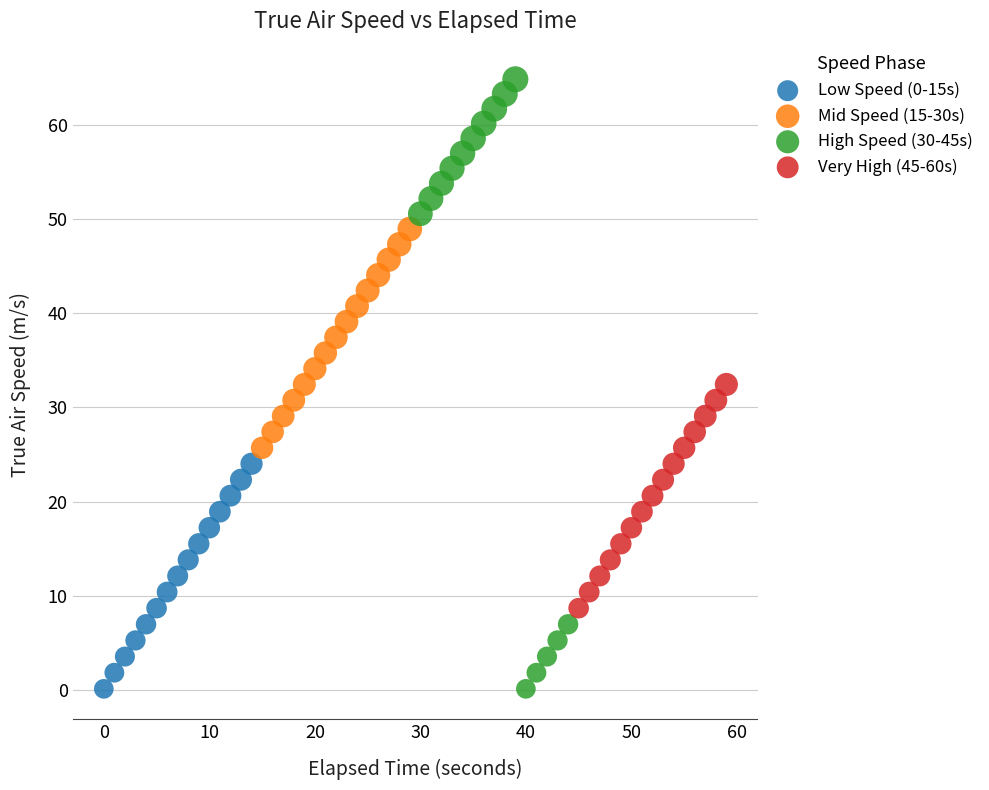

Which series has the widest spread of Y values?

High Speed (30-45s)